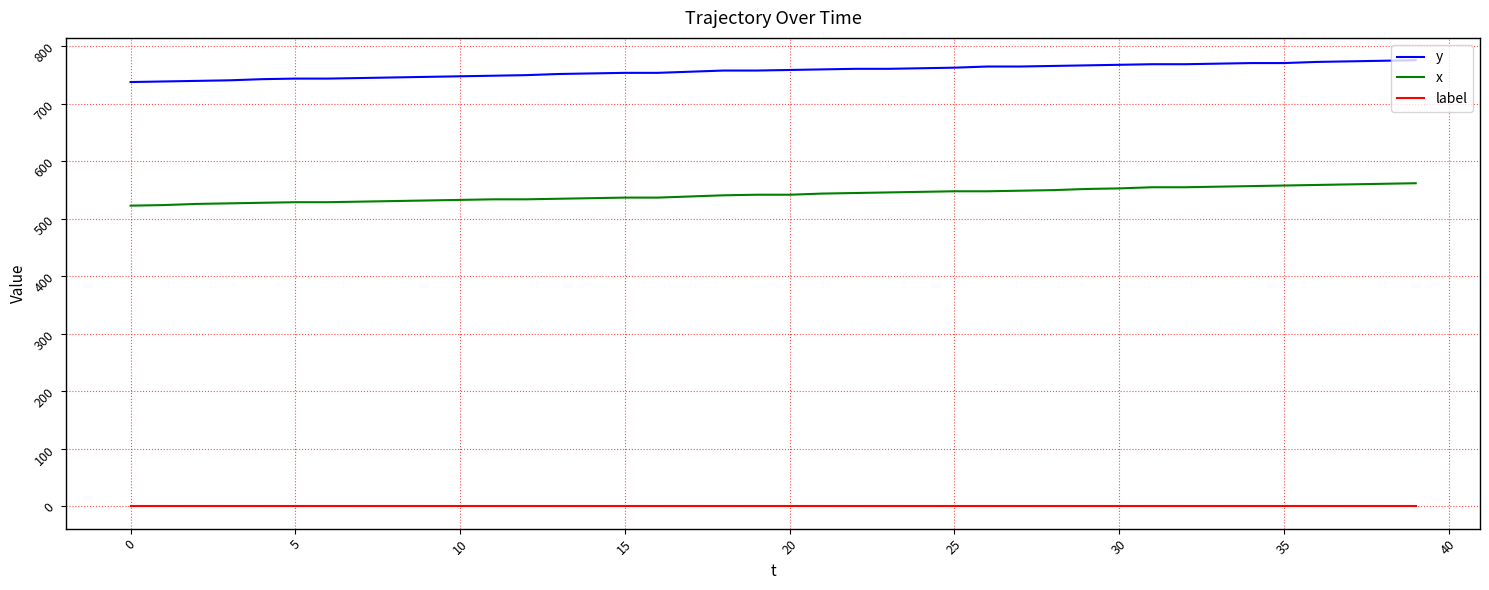

Which series has the largest total across all categories?

y